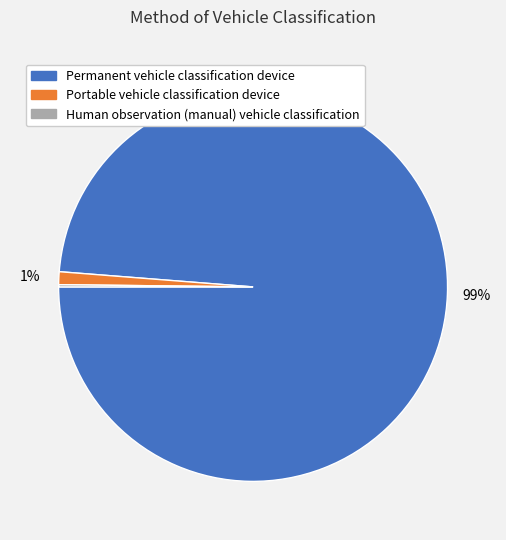

Is it true that Permanent vehicle classification device is 99% of the pie?

True